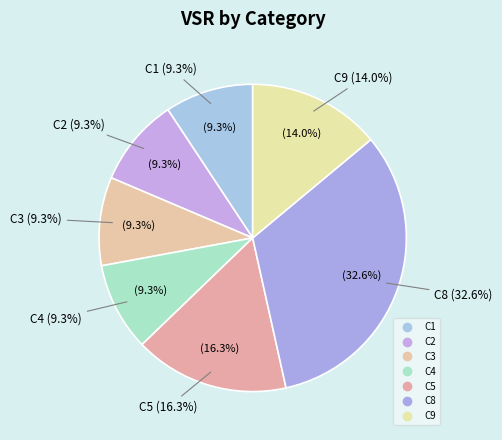

Is the sum of C4 and C5 greater than half?

No